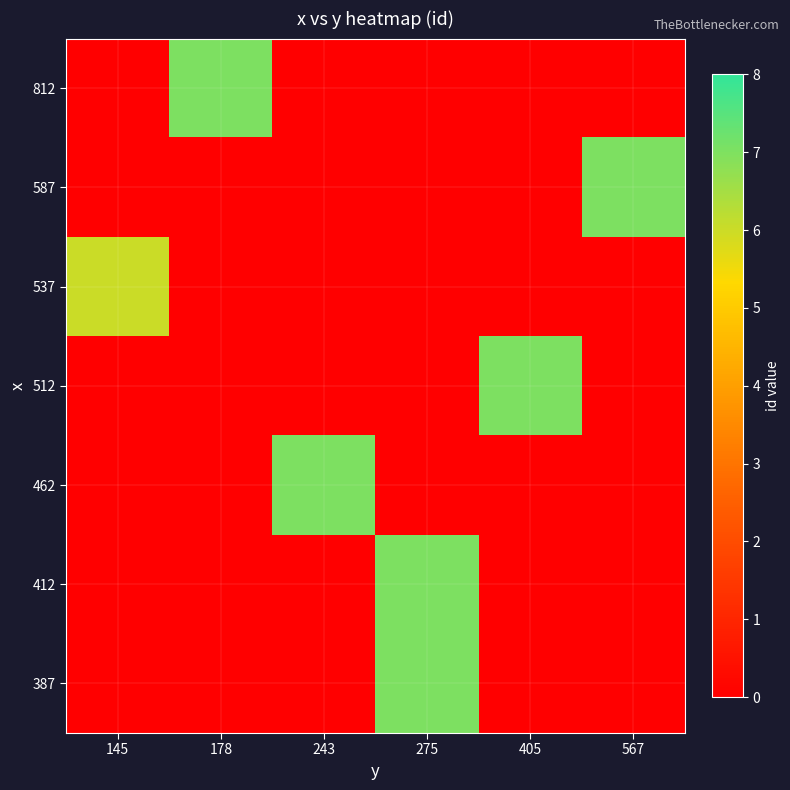

At 567, list the series in order from smallest to largest.

387, 412, 462, 512, 537, 812, 587